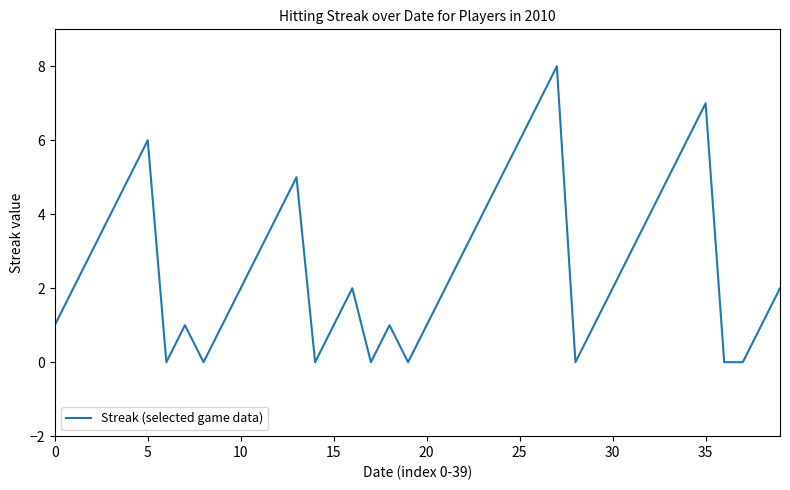

What is the difference between the maximum and minimum values?

8